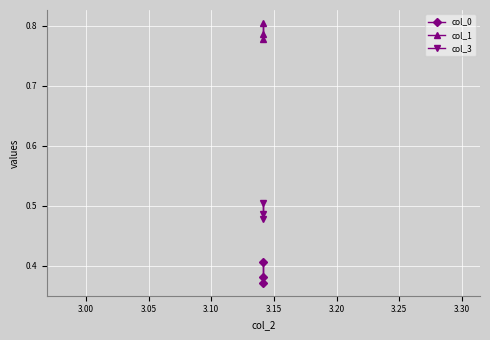

Rank the series by their average value, from highest to lowest.

col_1, col_3, col_0